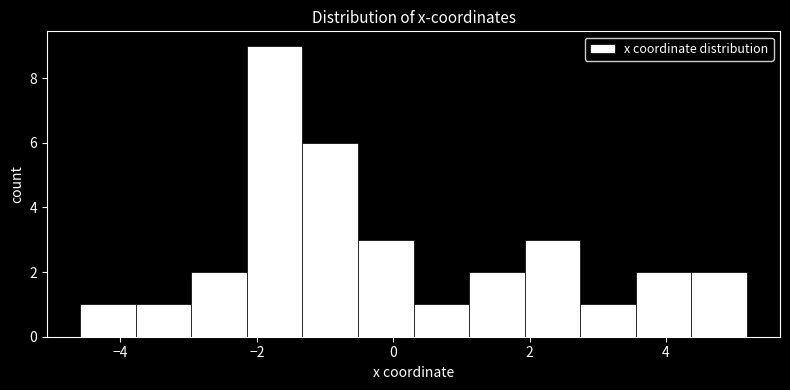

Reading left to right, list every bar in this chart as the range it spans on the x-axis followed by its height. Neither the bar edges nor the heights are printed on the chart, so give them approximately, as read against the axes.

-4.6 to -3.8: 1
-3.8 to -3.0: 1
-3.0 to -2.2: 2
-2.2 to -1.4: 9
-1.4 to -0.6: 6
-0.6 to 0.2: 3
0.2 to 1.2: 1
1.2 to 2.0: 2
2.0 to 2.8: 3
2.8 to 3.6: 1
3.6 to 4.4: 2
4.4 to 5.2: 2